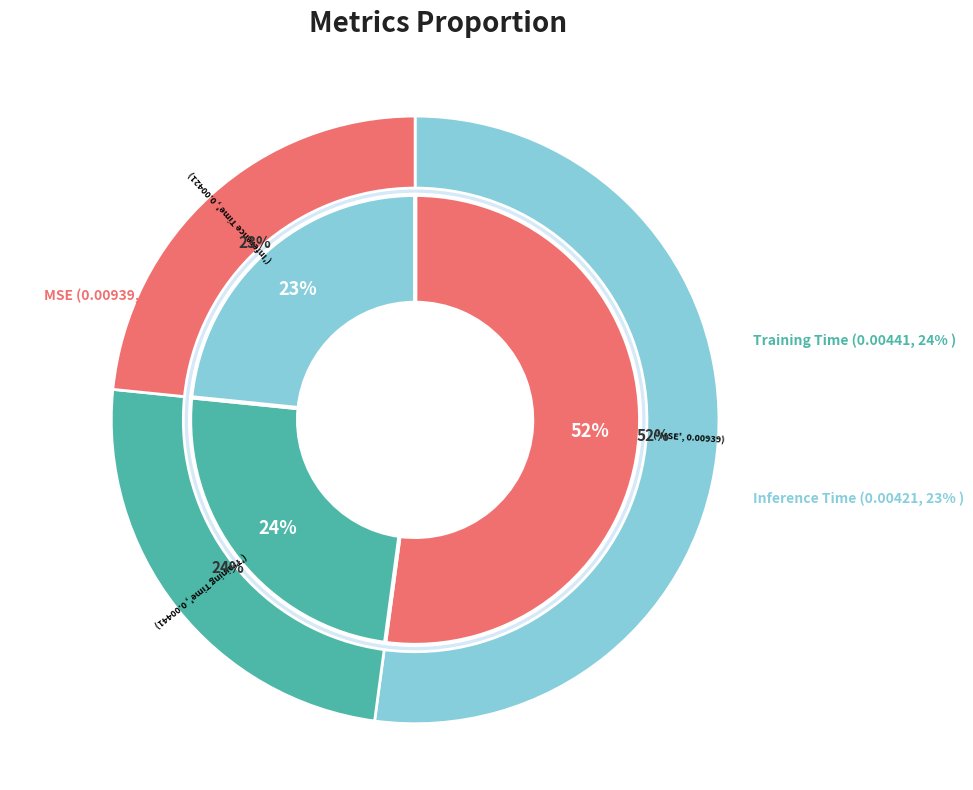

To the nearest percent, what percentage of the pie is Inference Time?

23%